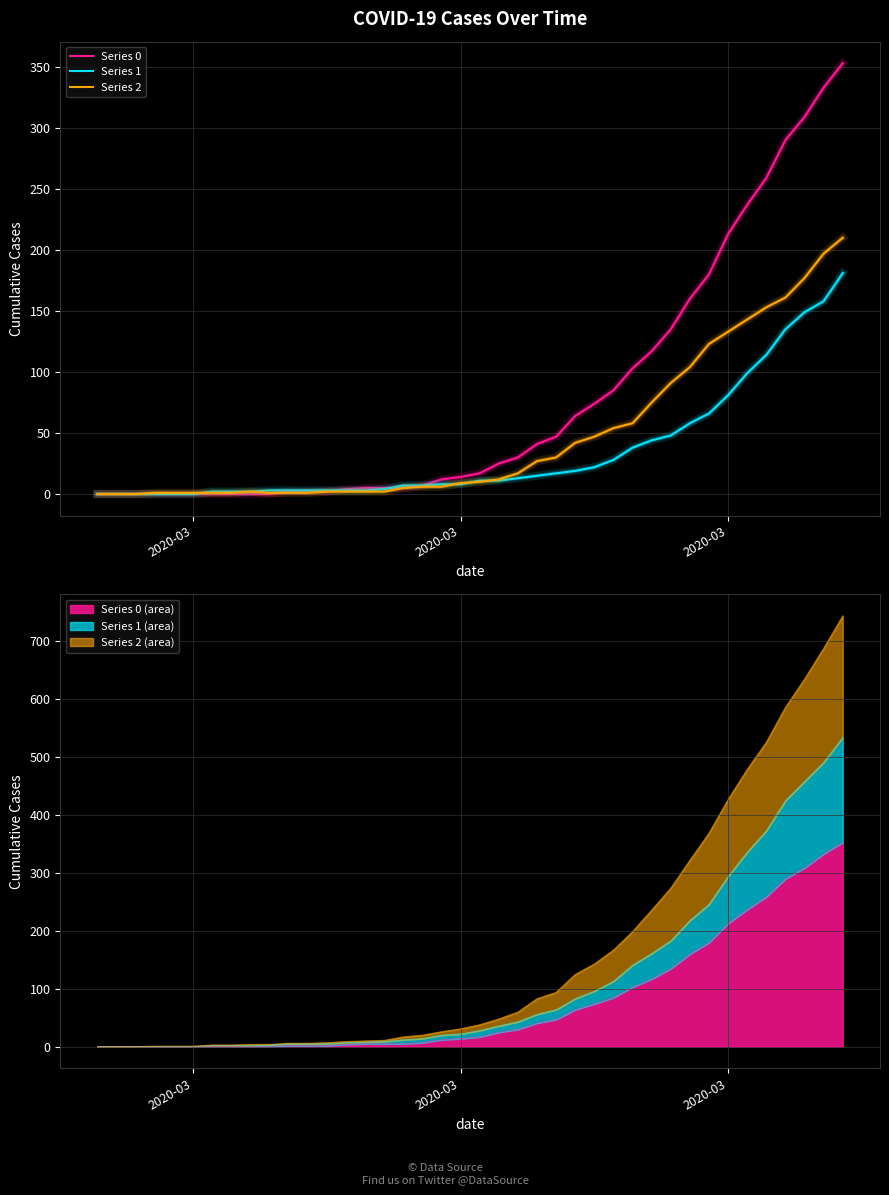

At which label does Series 2 reach its minimum?

2020-03